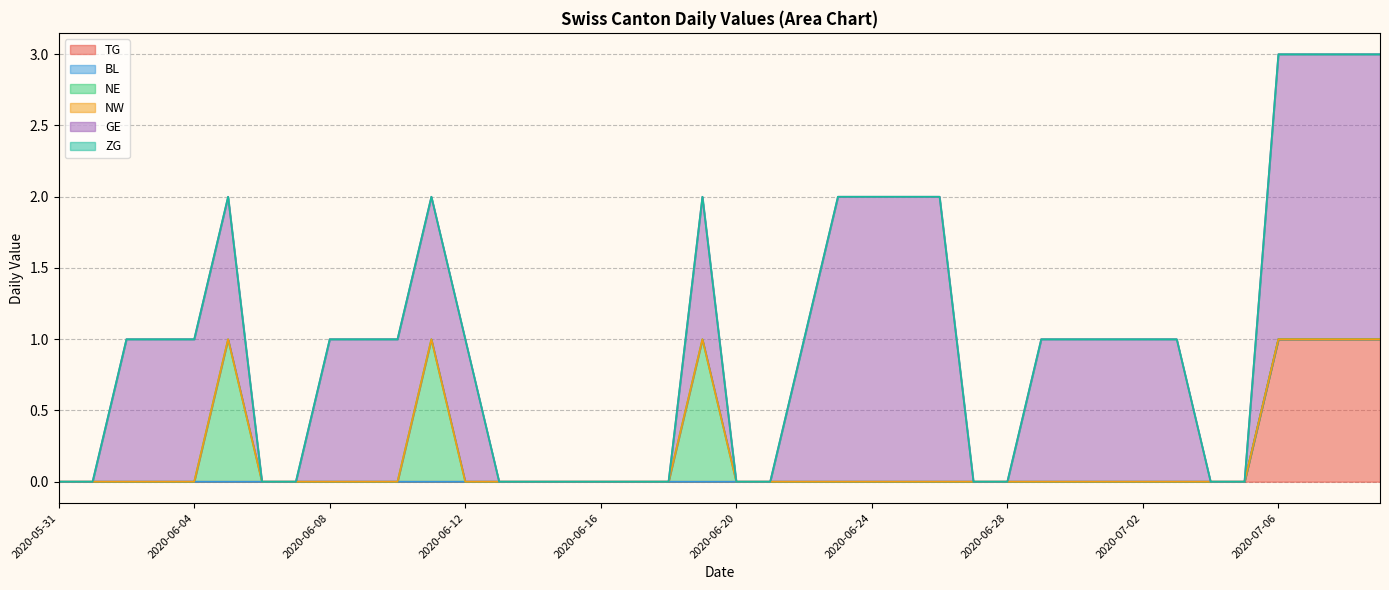

List the labels in order of GE value, smallest first.

2020-05-31, 2020-06-01, 2020-06-06, 2020-06-07, 2020-06-13, 2020-06-14, 2020-06-15, 2020-06-16, 2020-06-17, 2020-06-18, 2020-06-20, 2020-06-21, 2020-06-27, 2020-06-28, 2020-07-04, 2020-07-05, 2020-06-02, 2020-06-03, 2020-06-04, 2020-06-05, 2020-06-08, 2020-06-09, 2020-06-10, 2020-06-11, 2020-06-12, 2020-06-19, 2020-06-22, 2020-06-29, 2020-06-30, 2020-07-01, 2020-07-02, 2020-07-03, 2020-06-23, 2020-06-24, 2020-06-25, 2020-06-26, 2020-07-06, 2020-07-07, 2020-07-08, 2020-07-09